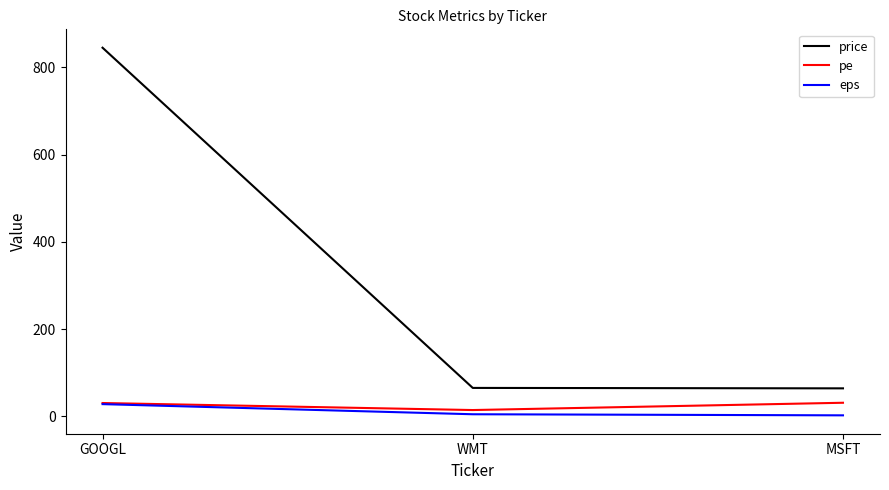

At which category is the sum across all series the highest?

GOOGL